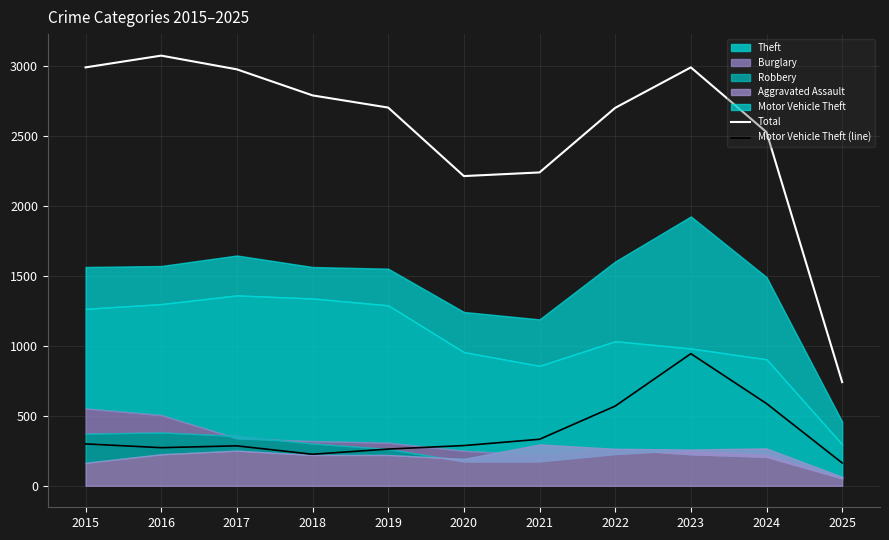

Which category has the lowest value across all series?

2025